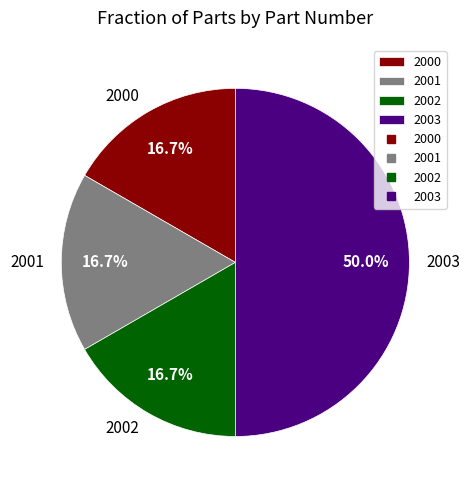

What is the largest slice in the pie chart?

2003